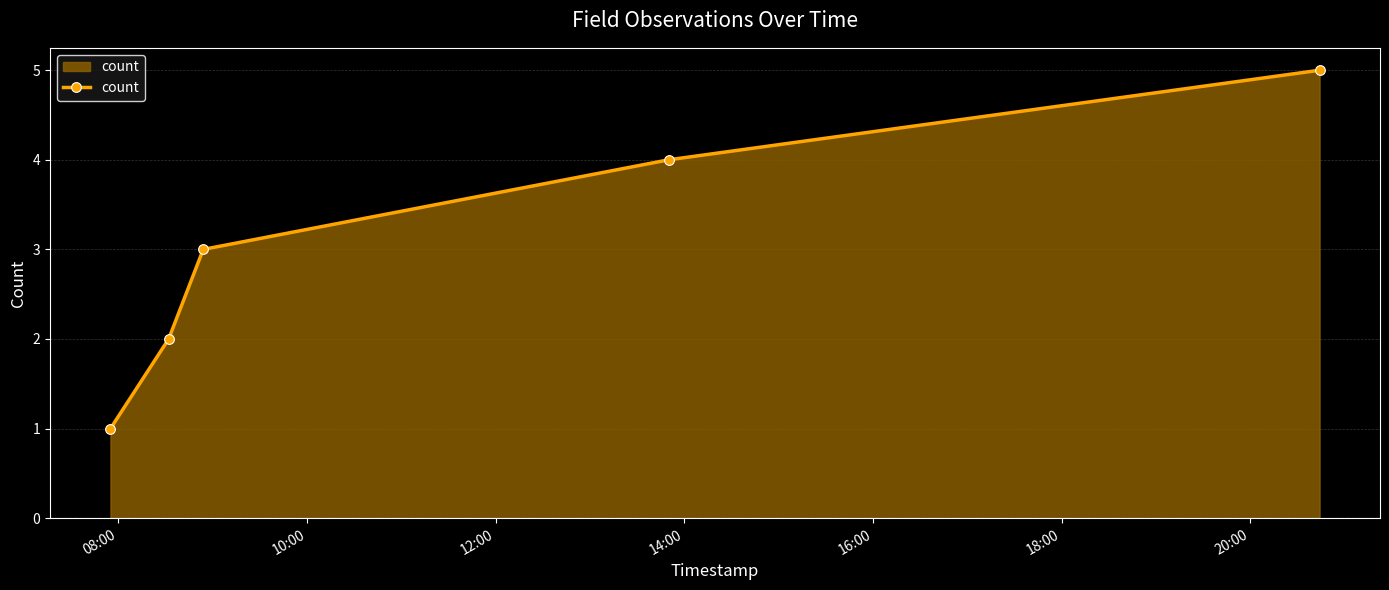

True or false: there are more than 1 points higher than both neighbors.

False